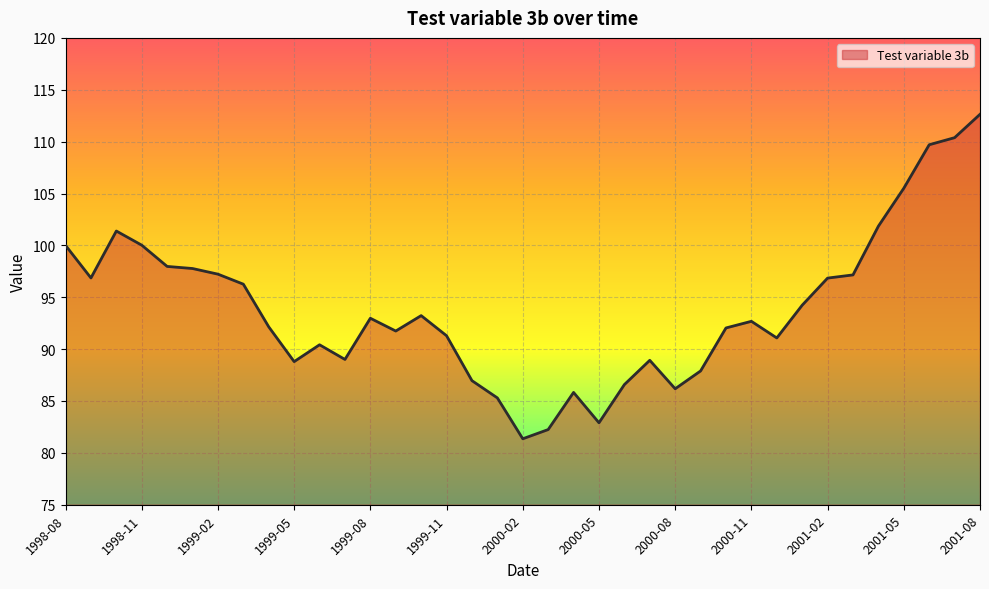

What is the difference between the maximum and minimum values?

31.3